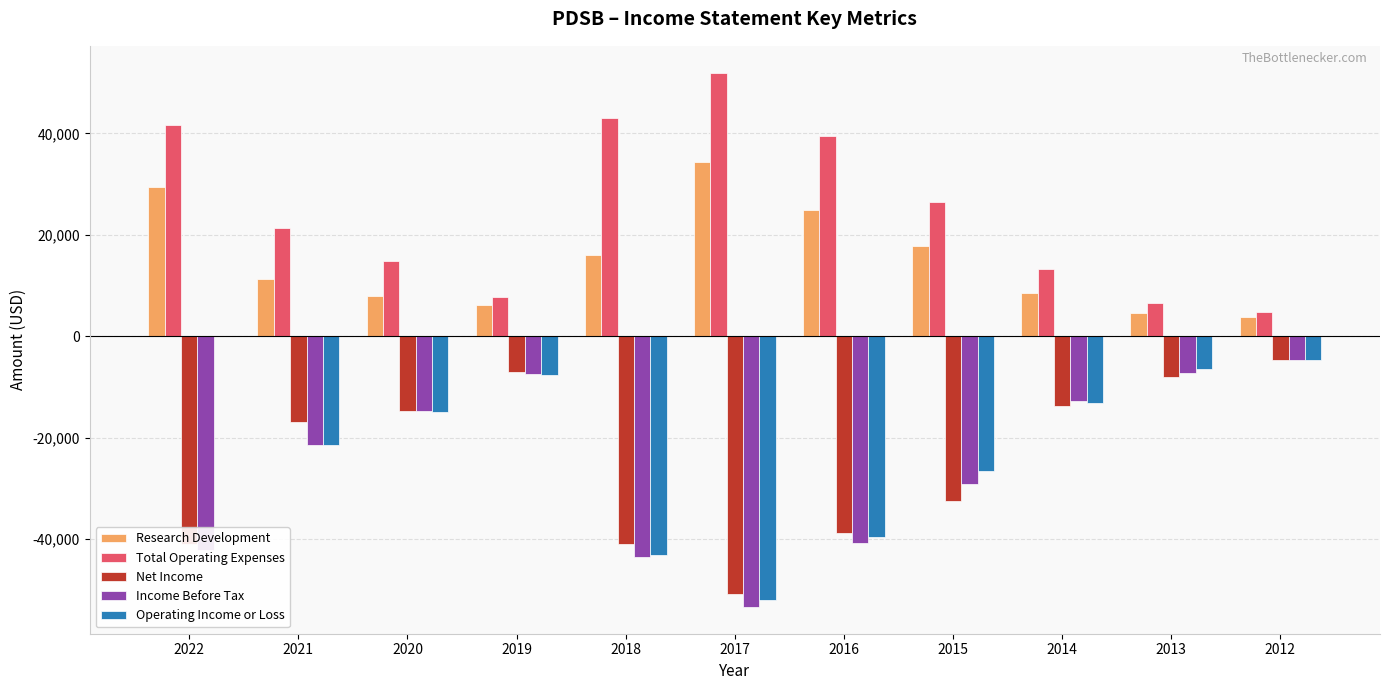

Count the number of categories in the chart.

11